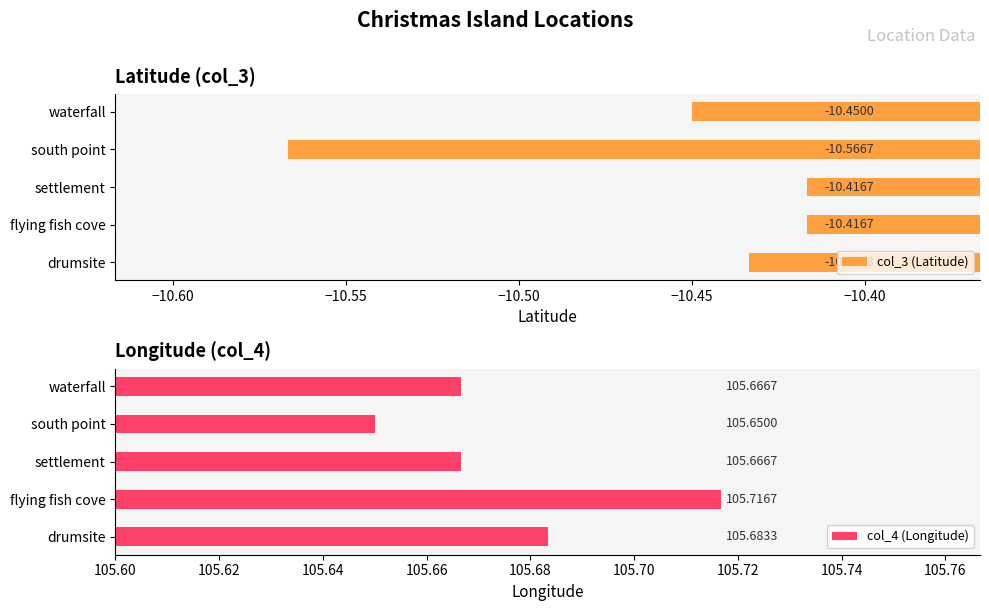

At which label does col_4 (Longitude) reach its peak?

flying fish cove